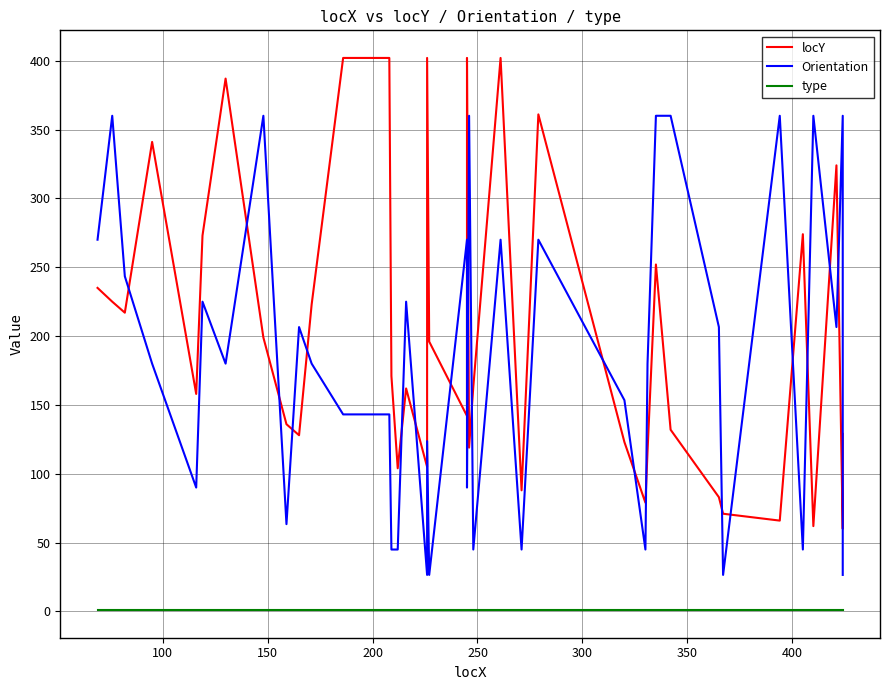

What are all the series names shown in the legend?

locY, Orientation, type